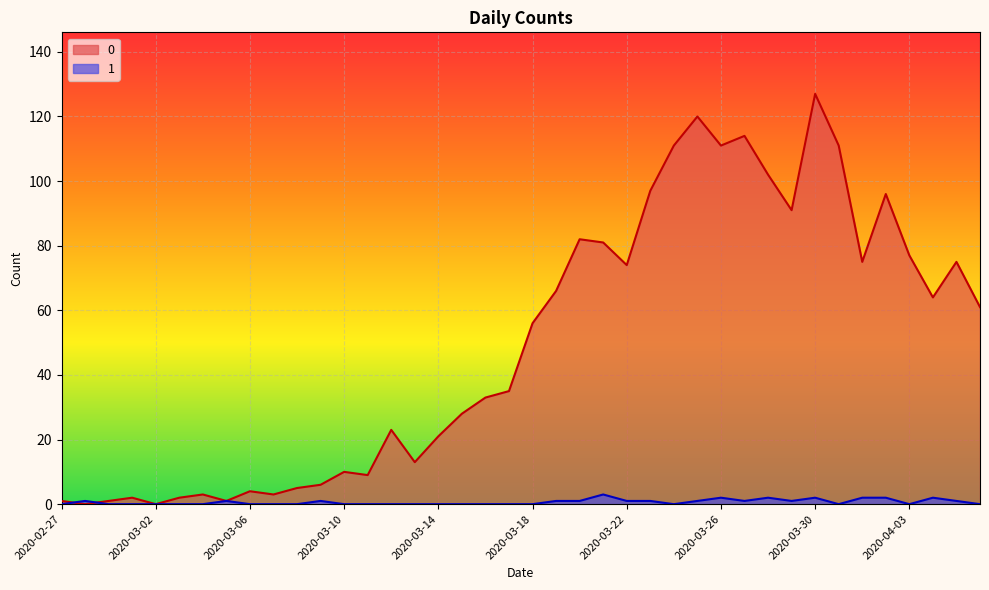

How many categories are shown in the chart?

40